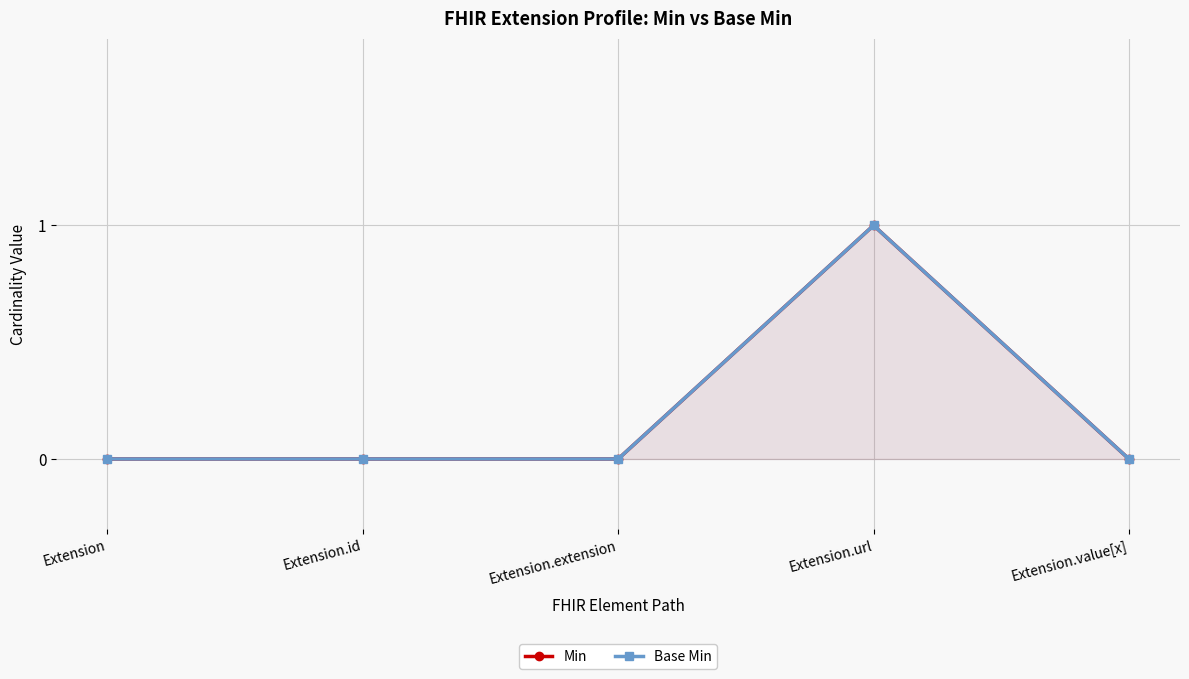

True or false: Min and Base Min intersect in this chart.

False